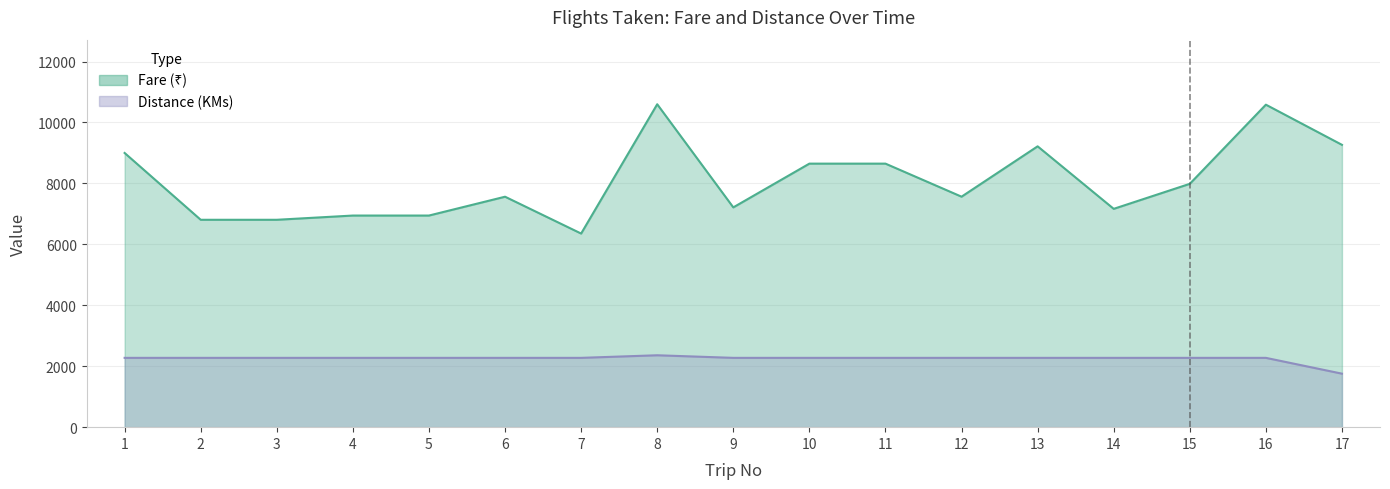

At which category is the sum across all series the highest?

8